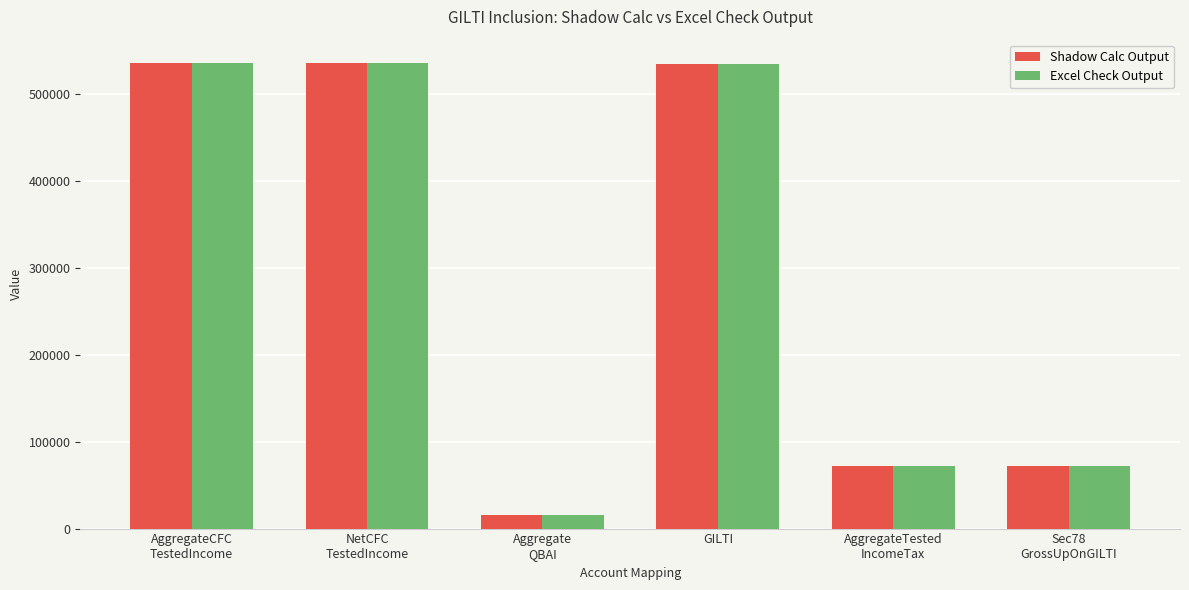

What is the label of the 4th bar from the right?

Aggregate
QBAI